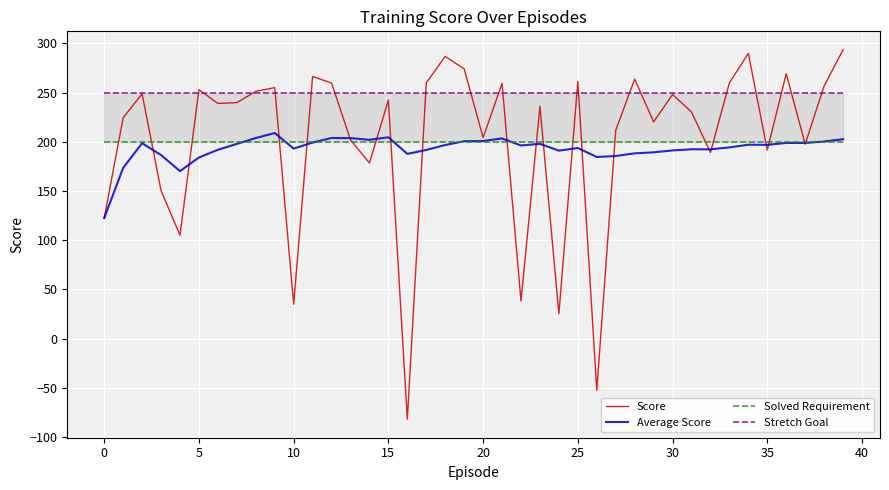

Is this an area chart (filled region under the line)?

No